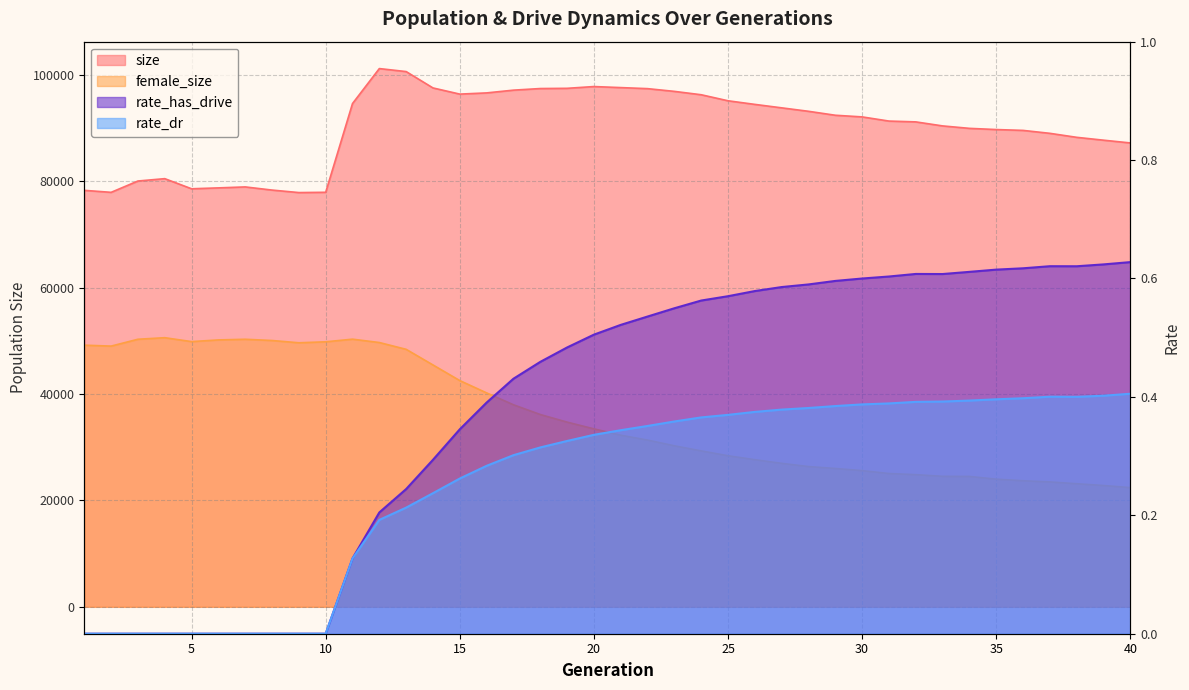

Which category has the lowest value across all series?

1